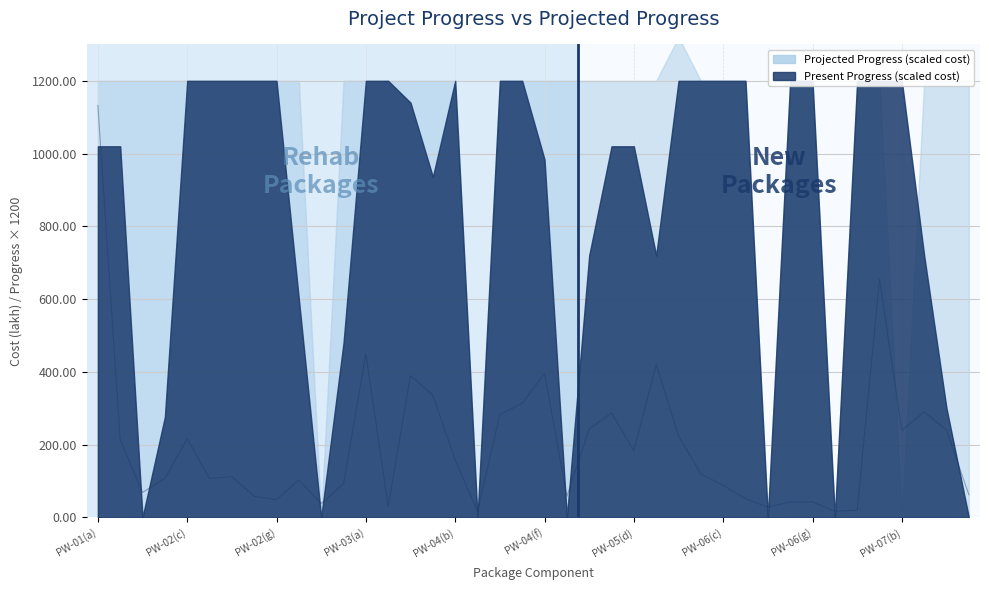

At how many categories does at least one series exceed 38?

34